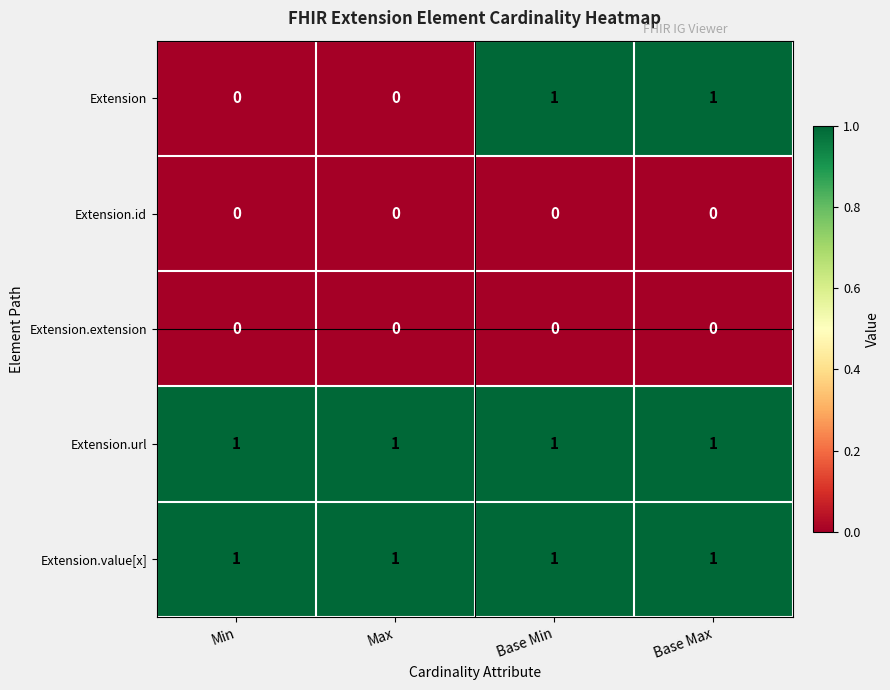

What is the spread (max minus min) of values at Base Min?

1